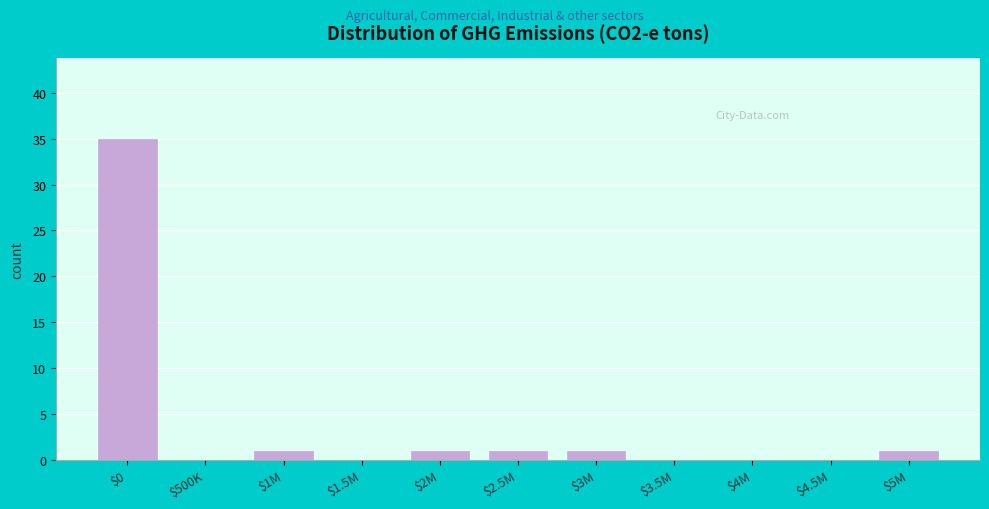

What is the sum of all values?

40